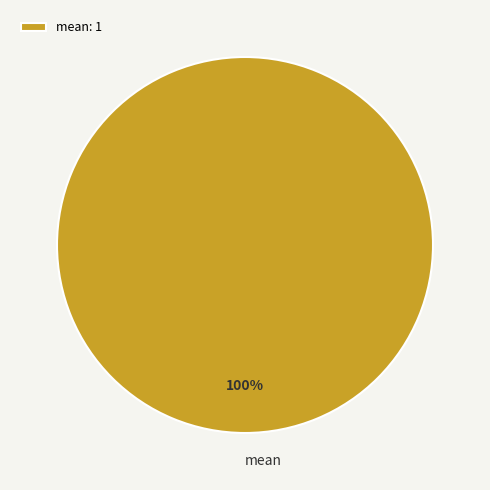

Is there any slice that represents more than half of the pie?

Yes